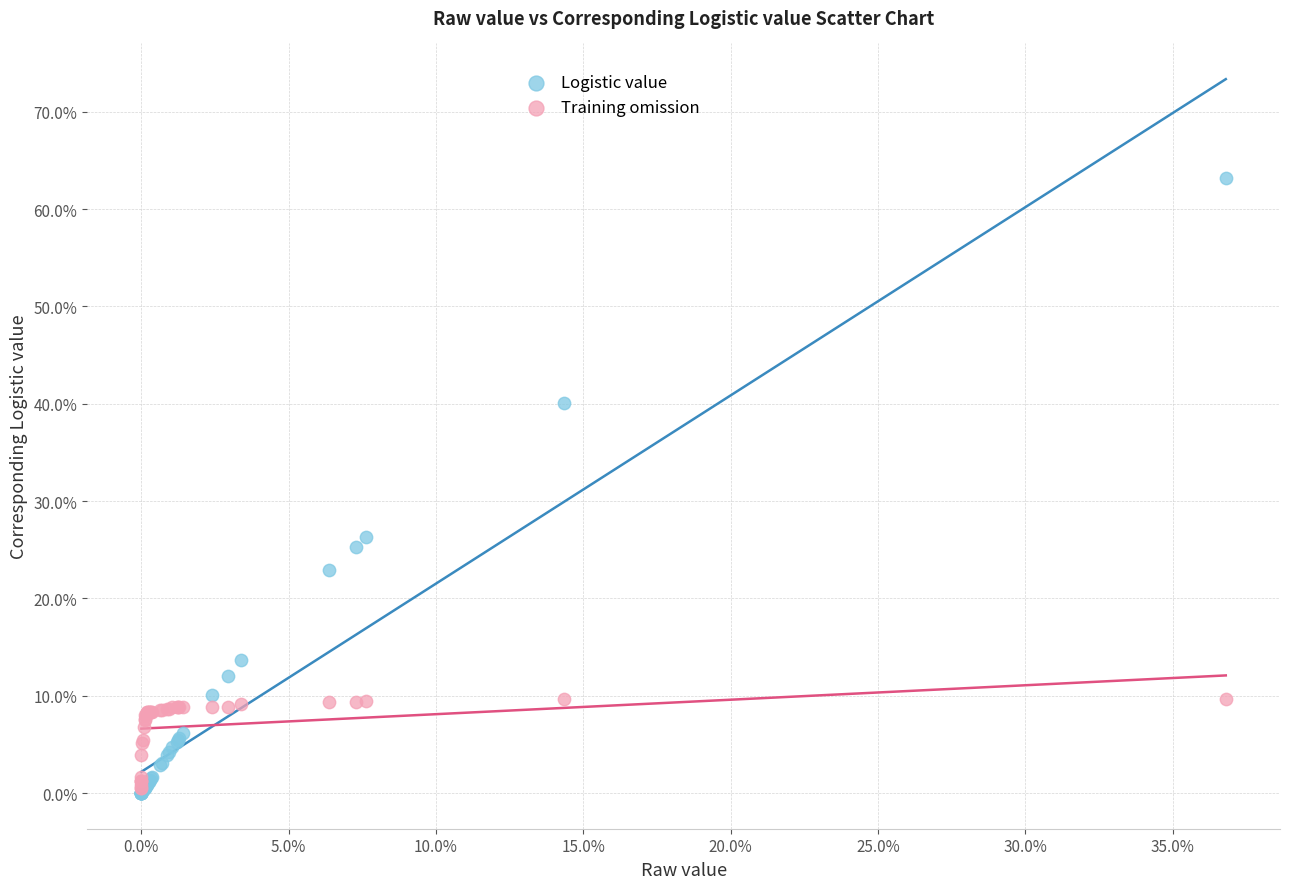

What are all the series names shown in the legend?

Logistic value, Training omission